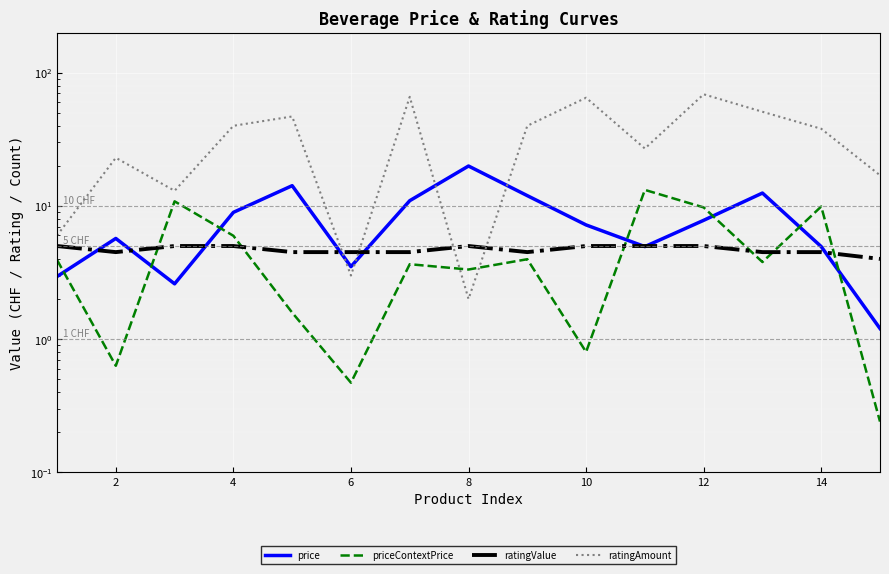

Between 6 and 10, which series saw the biggest shift?

ratingAmount